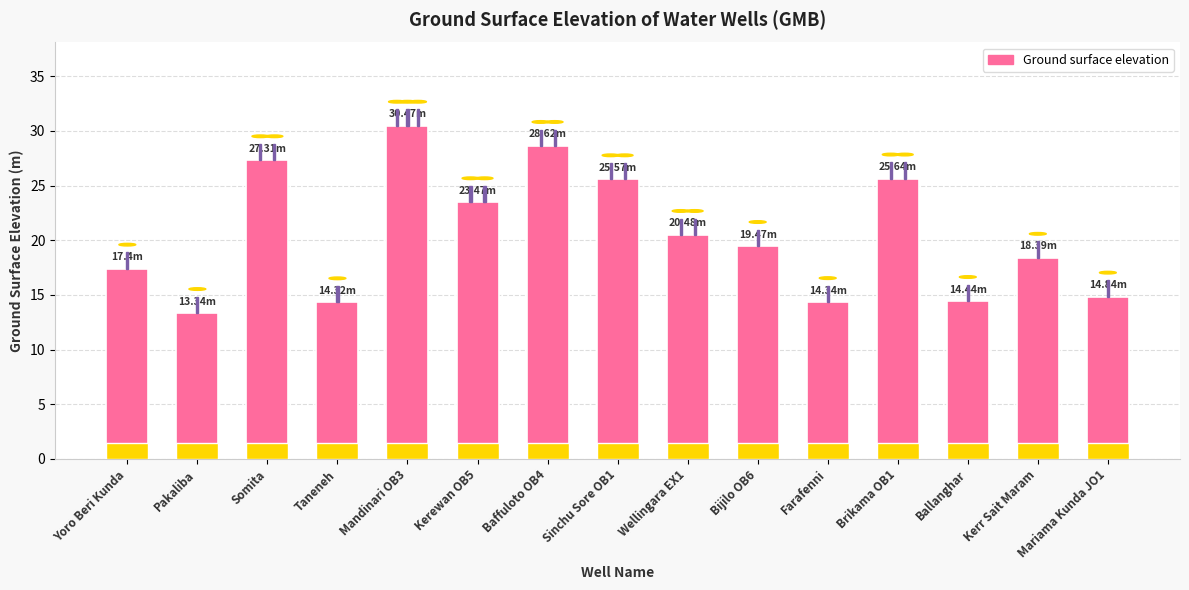

Count the number of data series in this chart.

1